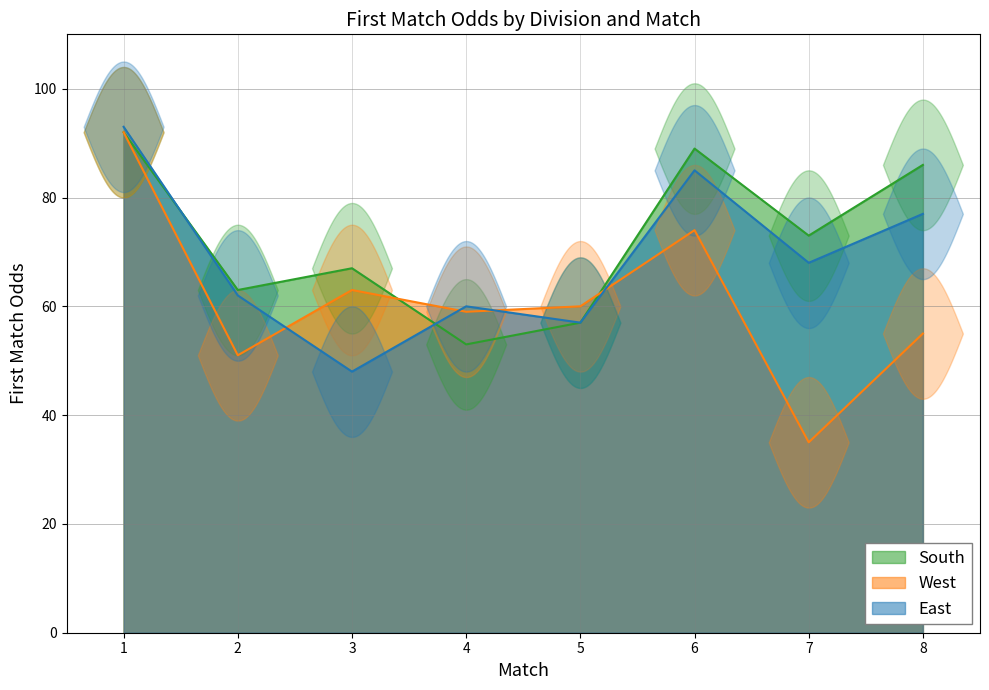

Where is South nearest to the value 72?

7